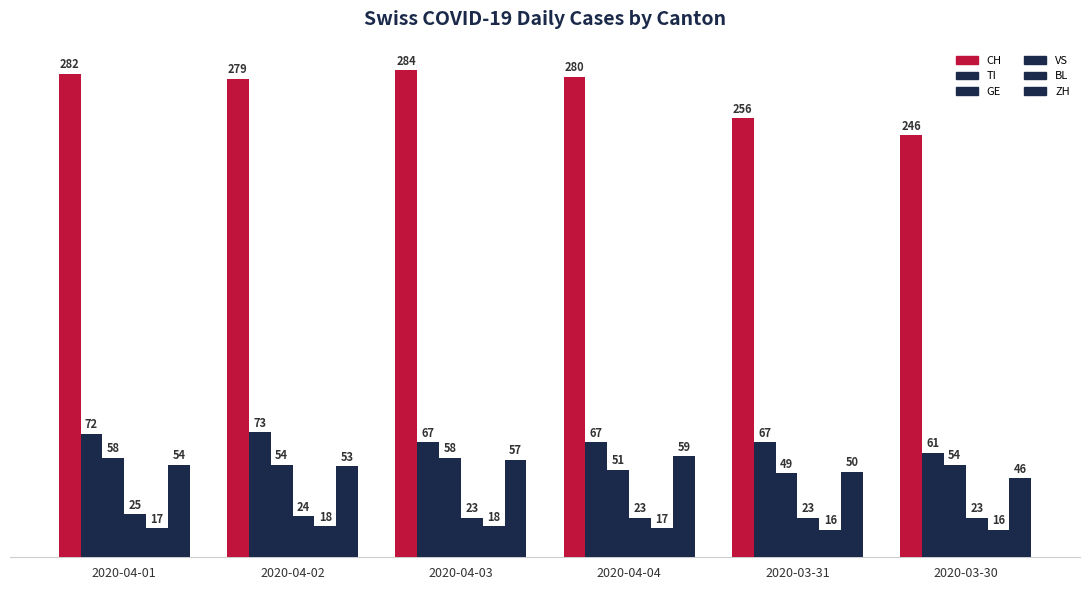

Count the number of categories in the chart.

6